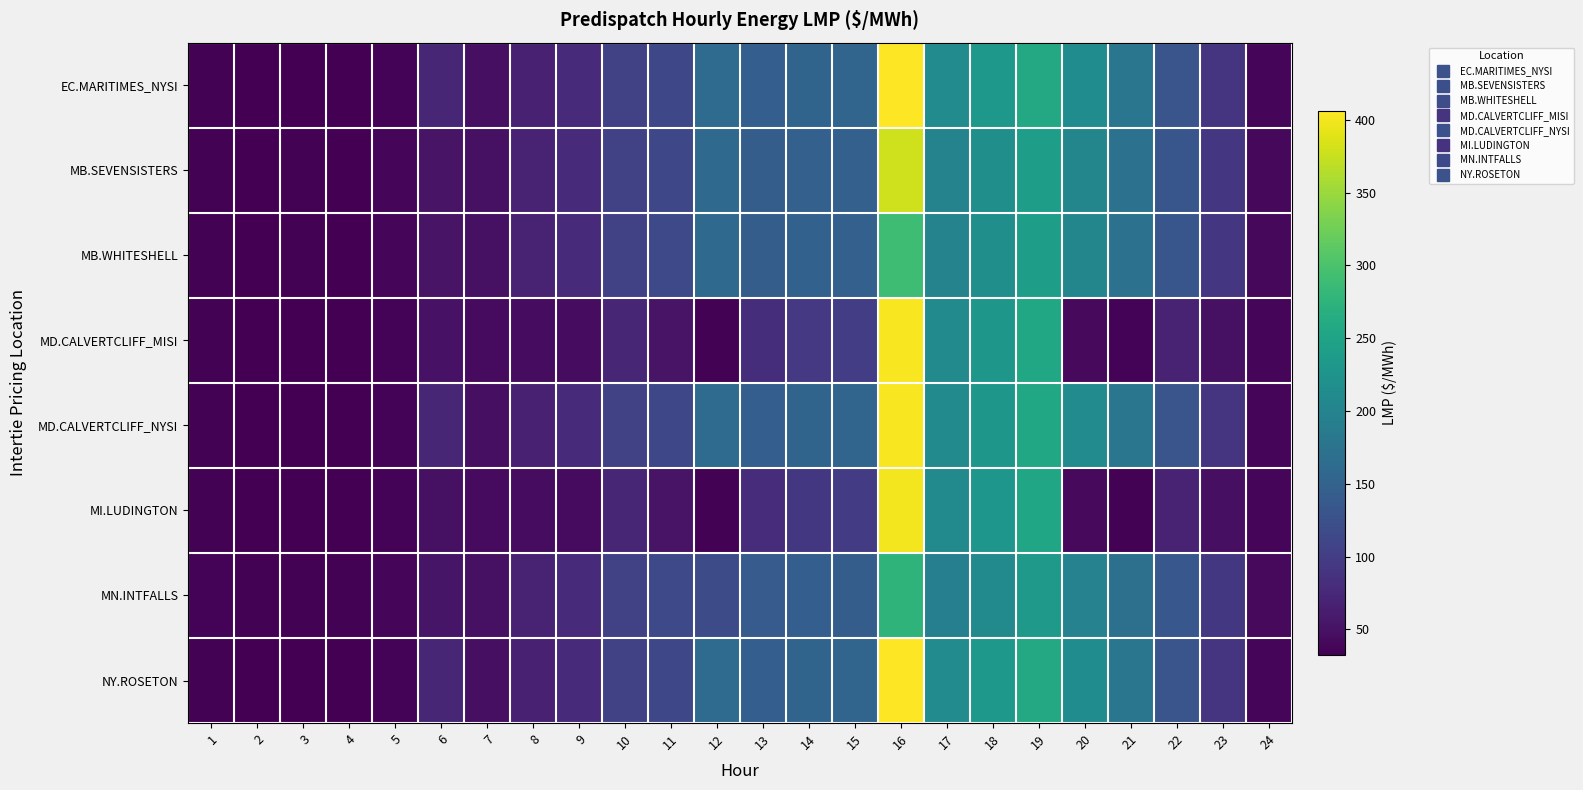

Reading right to left, extract all data points from this chart.

EC.MARITIMES_NYSI: 24=39.1	23=90.6	22=131.2	21=179.7	20=214.9	19=257.6	18=232.4	17=212.7	16=406.3	15=155.0	14=153.6	13=144.6	12=163.0	11=113.3	10=105.7	9=77.5	8=67.0	7=47.7	6=72.2	5=36.3	4=32.8	3=33.0	2=32.7	1=34.3
MB.SEVENSISTERS: 24=40.8	23=92.1	22=133.0	21=173.1	20=203.8	19=241.3	18=218.1	17=200.2	16=379.0	15=146.9	14=147.4	13=142.0	12=160.5	11=114.0	10=105.3	9=78.2	8=68.3	7=48.8	6=51.8	5=36.9	4=33.8	3=34.0	2=33.4	1=34.9
MB.WHITESHELL: 24=40.8	23=92.1	22=133.0	21=173.1	20=203.8	19=241.3	18=217.9	17=200.0	16=289.5	15=147.5	14=148.2	13=142.7	12=160.5	11=114.3	10=105.3	9=78.2	8=68.3	7=48.8	6=51.8	5=36.9	4=33.8	3=34.0	2=33.4	1=34.9
MD.CALVERTCLIFF_MISI: 24=38.9	23=48.6	22=69.0	21=36.2	20=42.4	19=255.7	18=230.9	17=211.2	16=402.9	15=100.0	14=94.0	13=81.0	12=34.9	11=51.9	10=72.6	9=44.6	8=45.2	7=44.0	6=50.0	5=36.2	4=32.7	3=33.0	2=32.6	1=34.2
MD.CALVERTCLIFF_NYSI: 24=38.9	23=90.3	22=130.7	21=178.5	20=213.1	19=255.7	18=230.9	17=211.2	16=402.9	15=153.7	14=152.5	13=143.8	12=162.4	11=113.0	10=105.3	9=77.1	8=66.7	7=47.4	6=72.0	5=36.2	4=32.7	3=33.0	2=32.6	1=34.2
MI.LUDINGTON: 24=38.6	23=48.0	22=68.2	21=35.2	20=41.2	19=254.3	18=229.4	17=209.4	16=399.6	15=98.9	14=93.0	13=80.2	12=34.3	11=51.4	10=72.1	9=44.1	8=44.7	7=43.6	6=49.6	5=35.9	4=32.5	3=32.7	2=32.4	1=33.9
MN.INTFALLS: 24=42.2	23=93.4	22=134.4	21=170.8	20=198.4	19=232.8	18=210.2	17=193.7	16=275.8	15=143.2	14=144.6	13=139.9	12=120.0	11=114.6	10=105.0	9=79.0	8=69.6	7=49.9	6=53.6	5=37.6	4=34.7	3=34.8	2=34.0	1=35.4
NY.ROSETON: 24=39.1	23=90.6	22=131.2	21=179.7	20=214.9	19=257.6	18=232.4	17=212.7	16=406.3	15=155.0	14=153.6	13=144.6	12=163.0	11=113.3	10=105.7	9=77.5	8=67.0	7=47.7	6=72.2	5=36.3	4=32.8	3=33.0	2=32.7	1=34.3